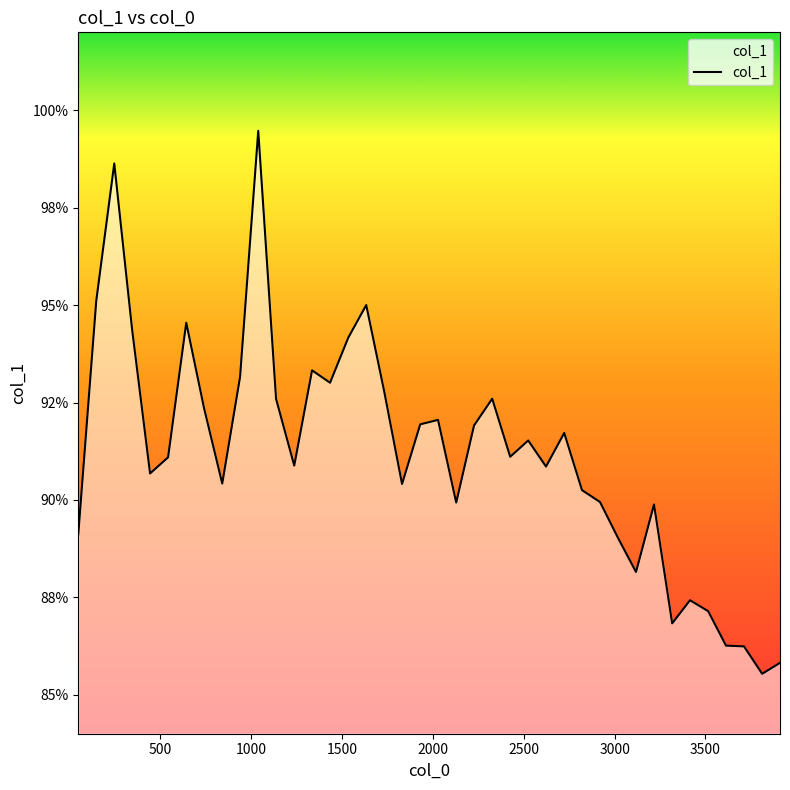

Does the chart have visible grid lines?

No